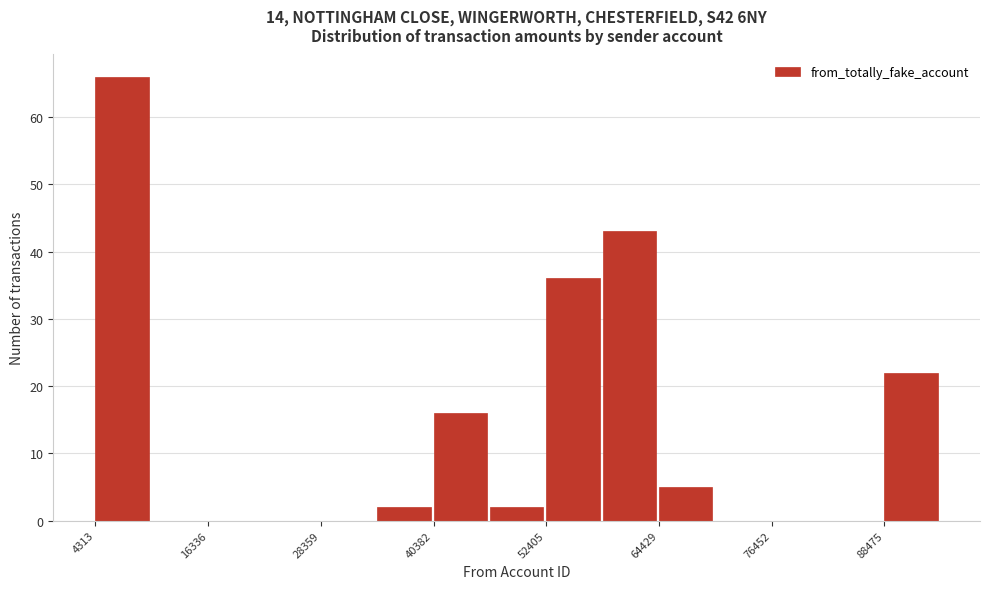

Read against the x-axis, roughly where is the centre of the tallest bar?

8000